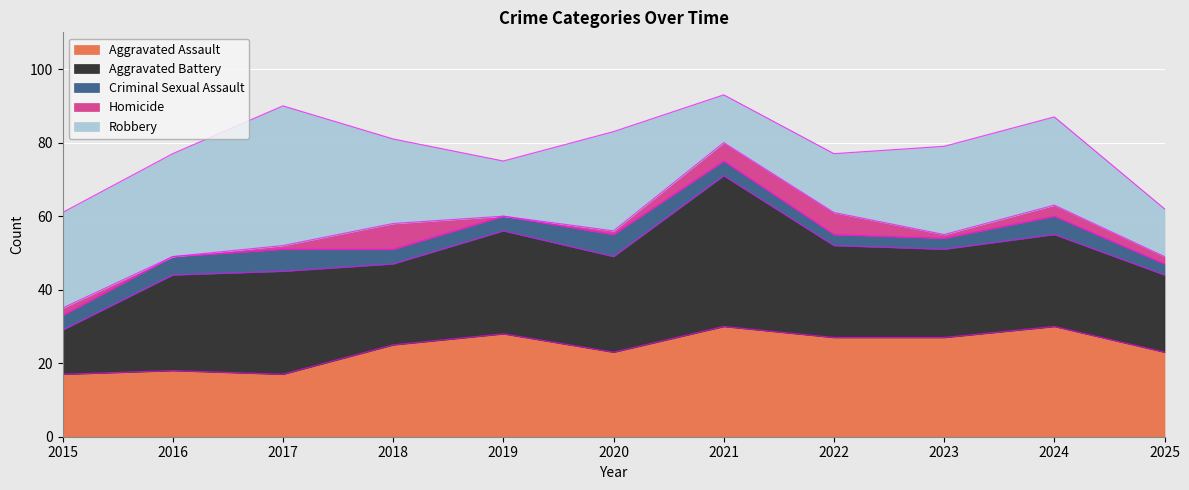

At which label is Aggravated Battery closest to 26?

2016